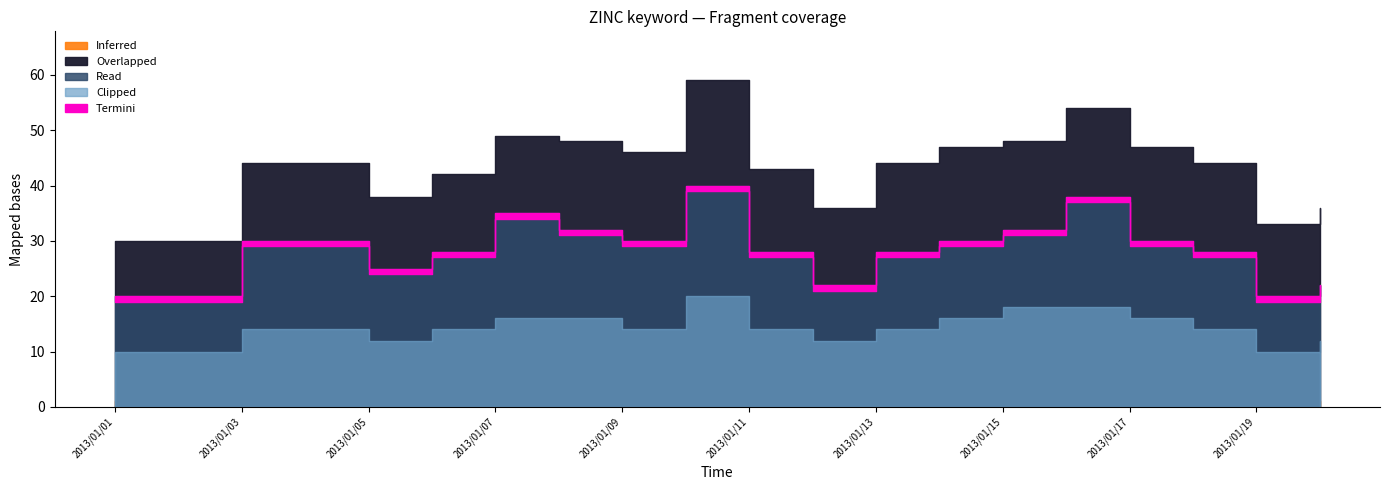

Where is the first local minimum for Overlapped?

2013/01/05